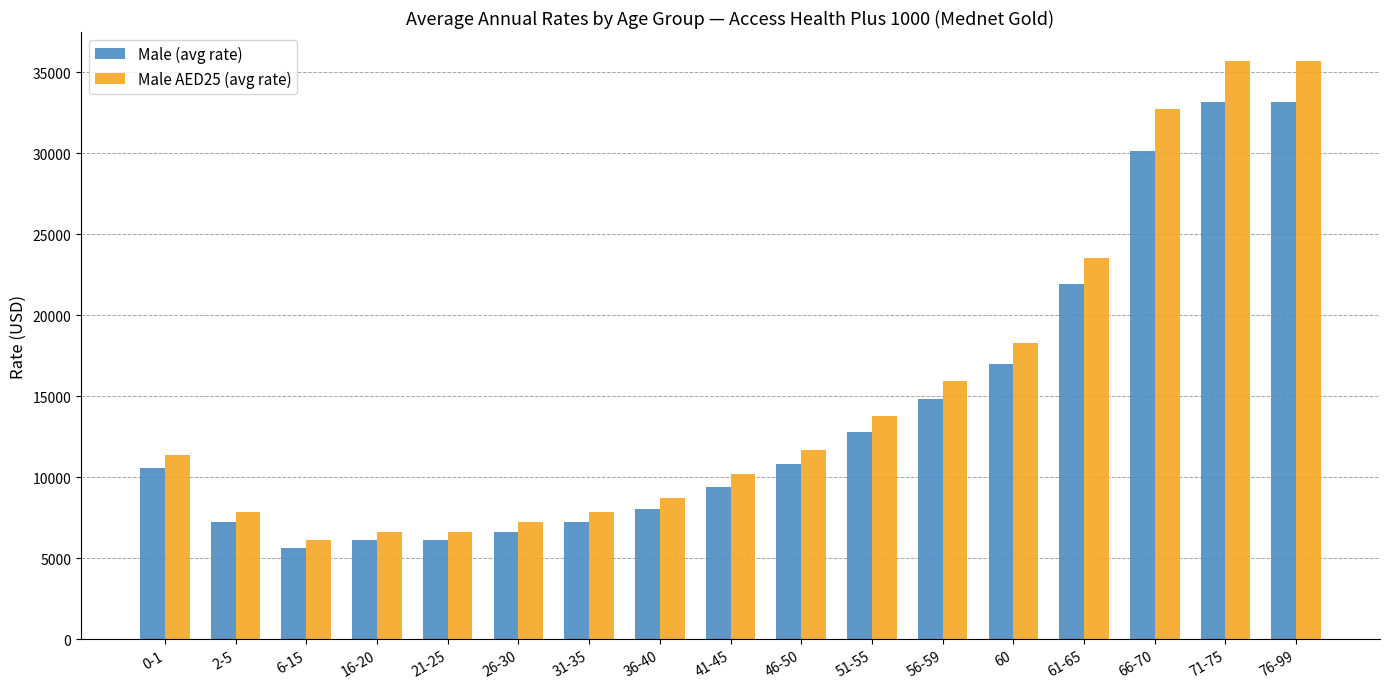

What is the value of the Male AED25 (avg rate) bar at the 5th from the left?

6640.6